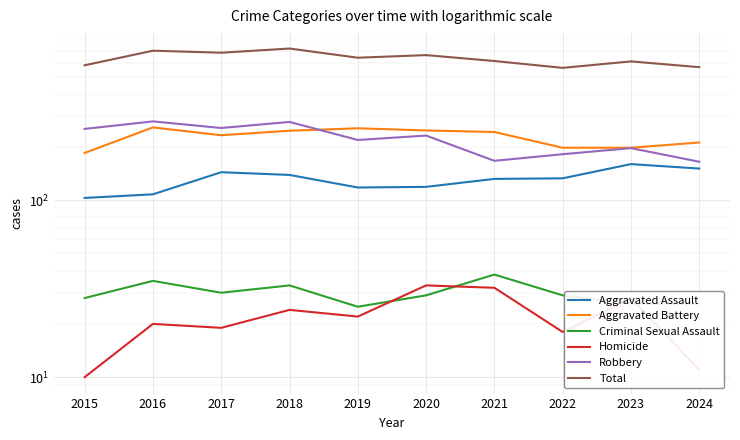

How many lines are shown in the chart?

6